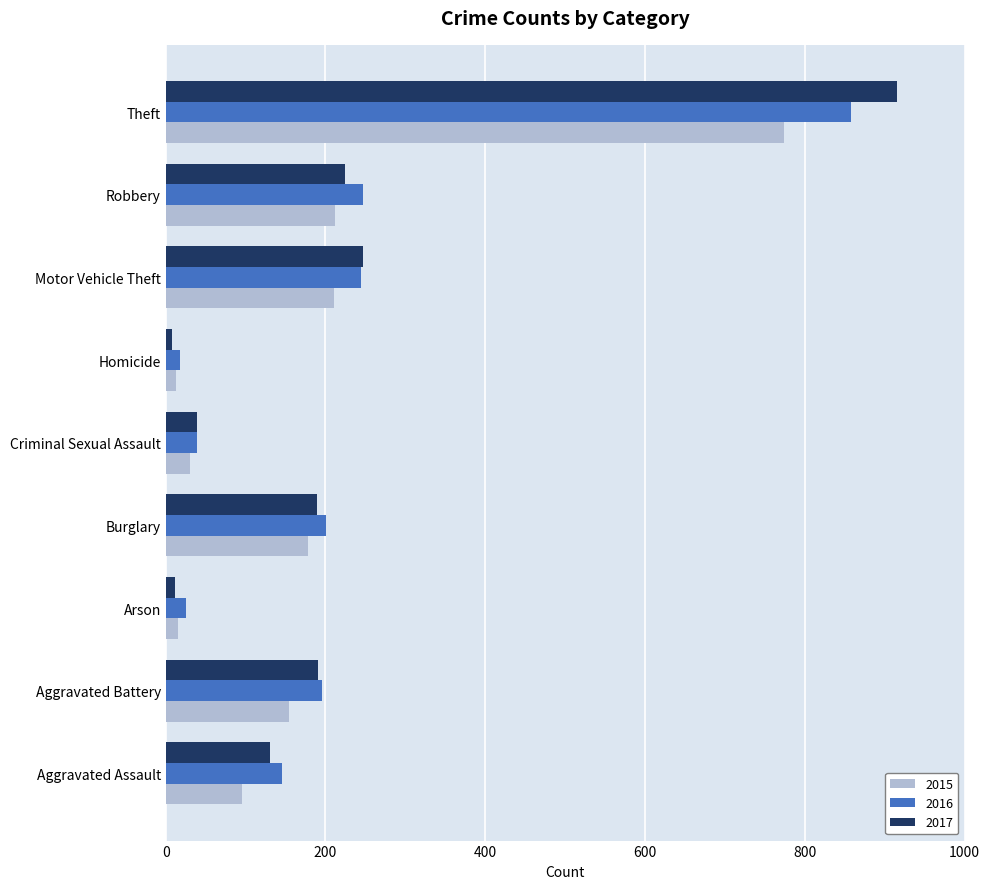

What is the approximate value of 2017 at Motor Vehicle Theft?

247